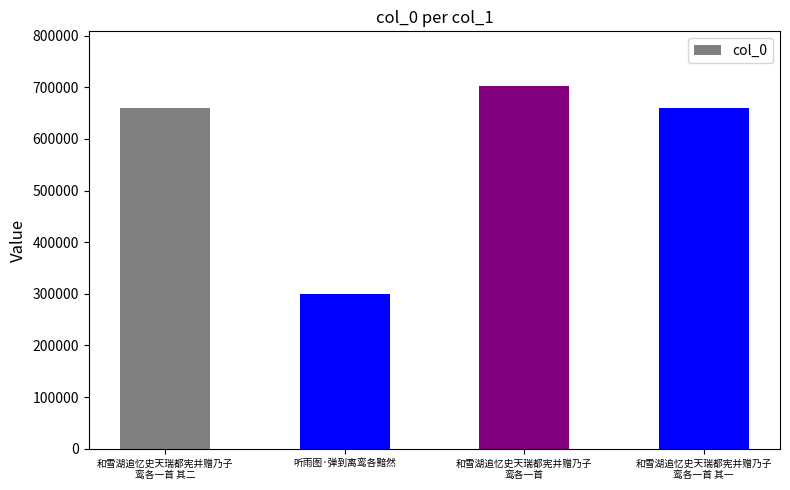

What is the sum of the values at 和雪湖追忆史天瑞都宪并赠乃子
鸾各一首 其一 and 和雪湖追忆史天瑞都宪并赠乃子
鸾各一首?

1363122